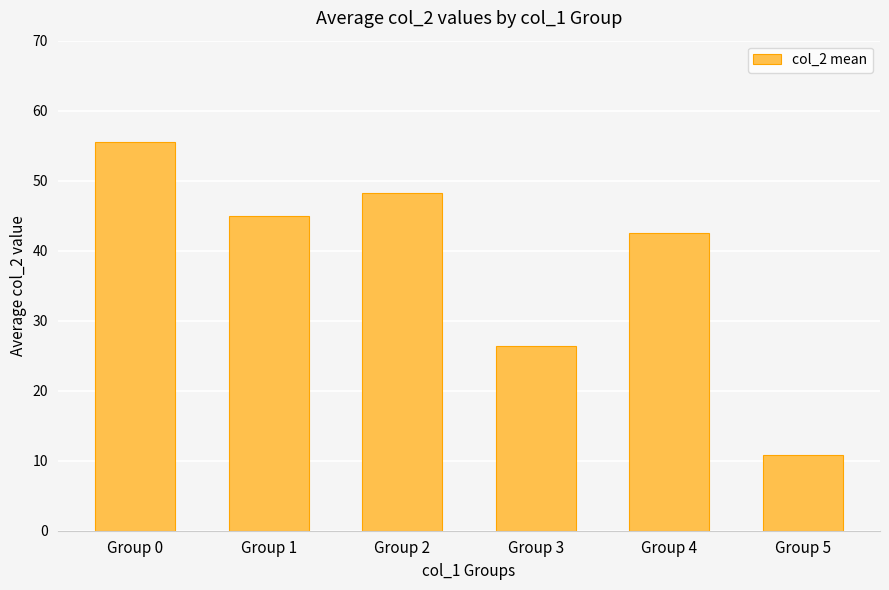

Rank the categories by value from highest to lowest.

Group 0, Group 2, Group 1, Group 4, Group 3, Group 5